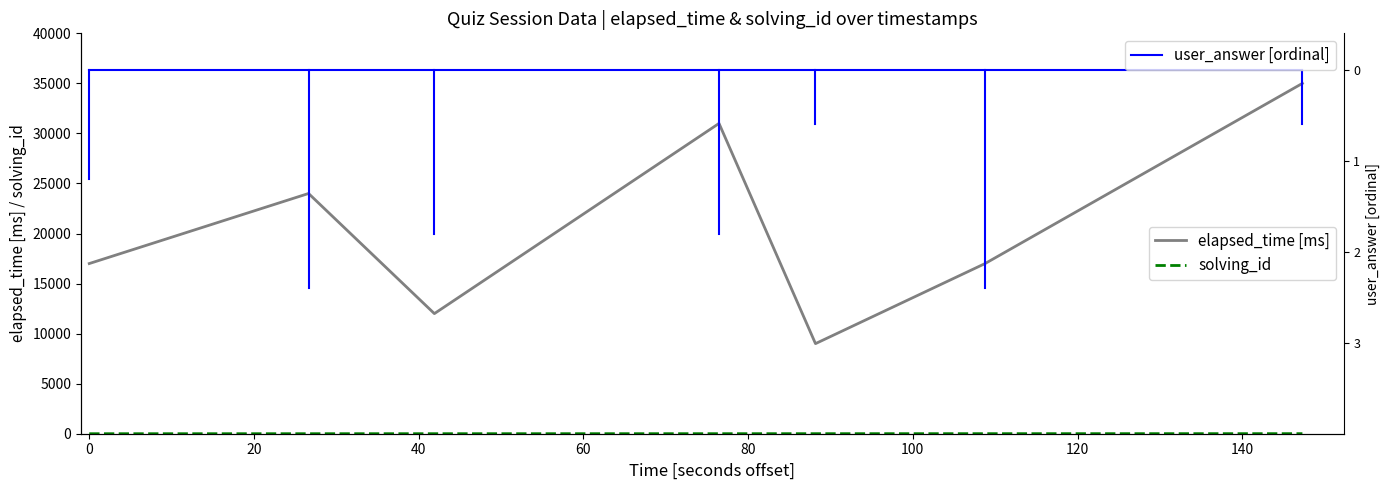

The value of user_answer [ordinal] at 0 is 0. True or false?

True